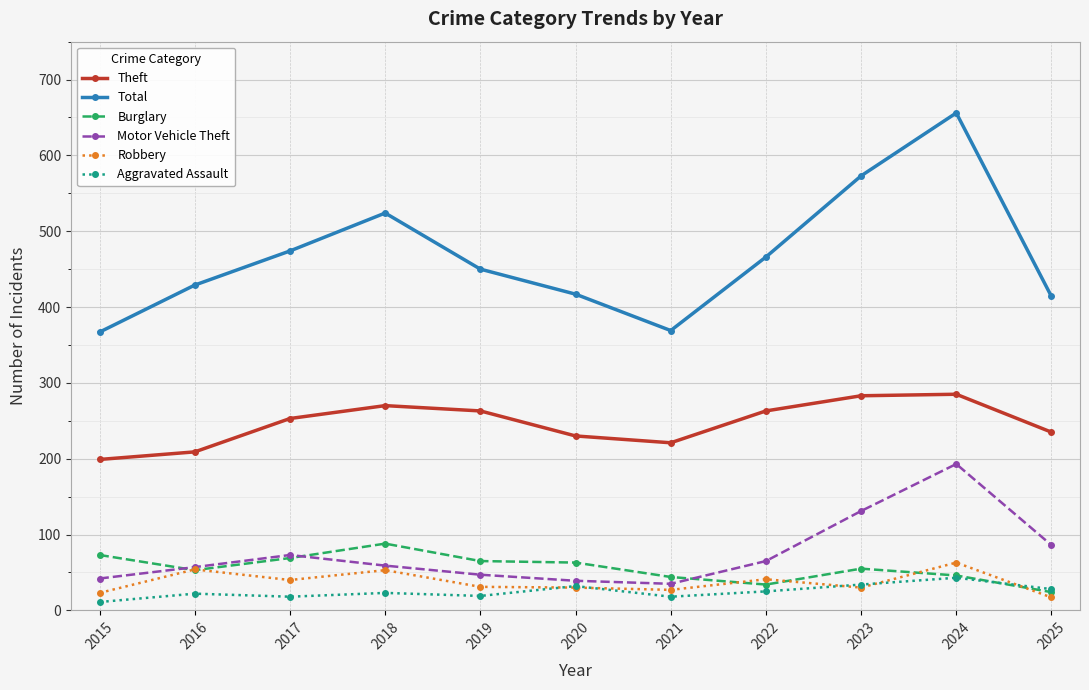

What is the value of the Aggravated Assault point at the 3rd from the left?

18